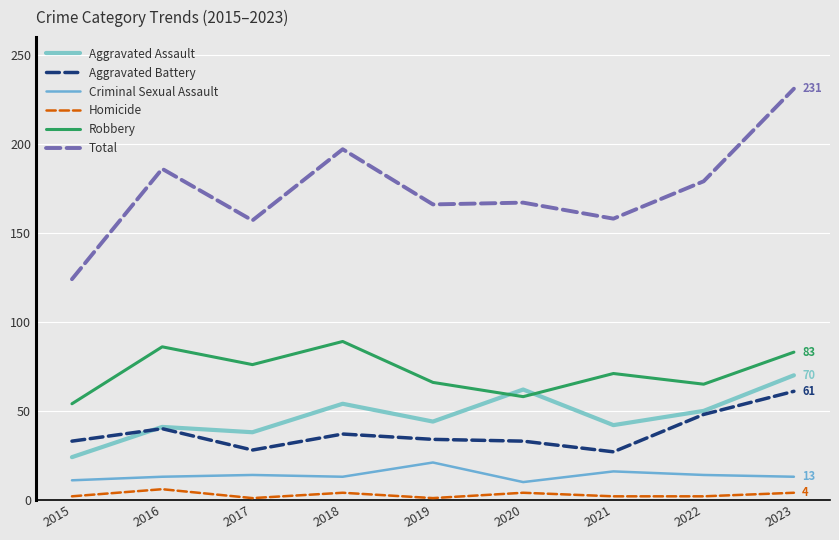

What is the sum of the Criminal Sexual Assault values at 2022 and 2017?

28